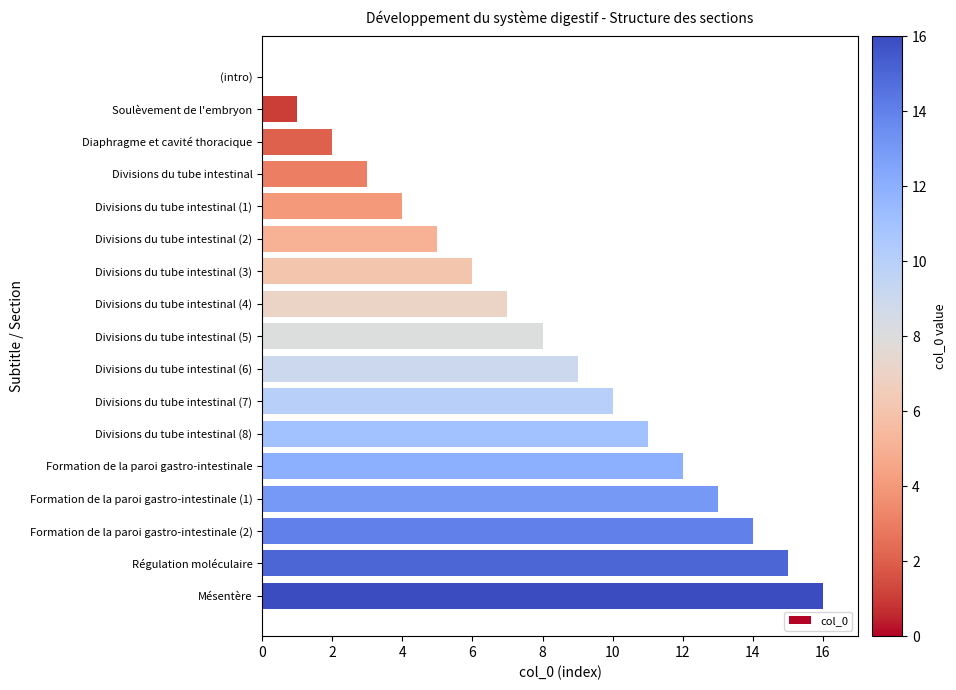

Which label corresponds to the largest value in the chart?

Mésentère